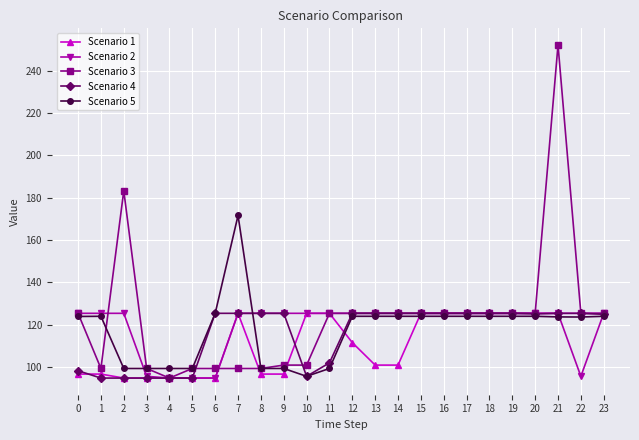

The Scenario 4 series shows 94.7 at 2. True or false?

True